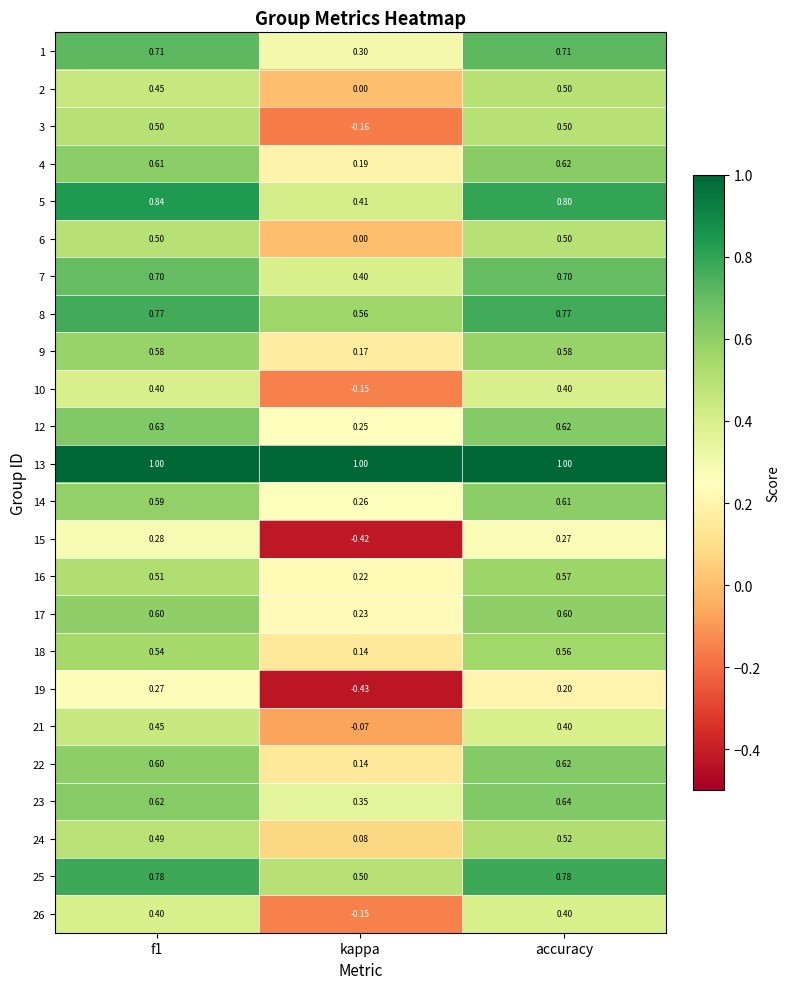

Where is 10 nearest to the value 0?

kappa